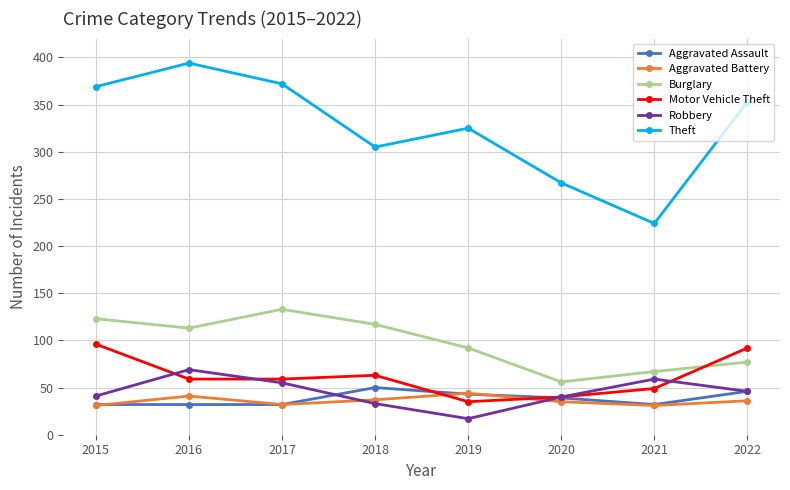

What is the difference between the maximum and minimum values in the Theft series?

170